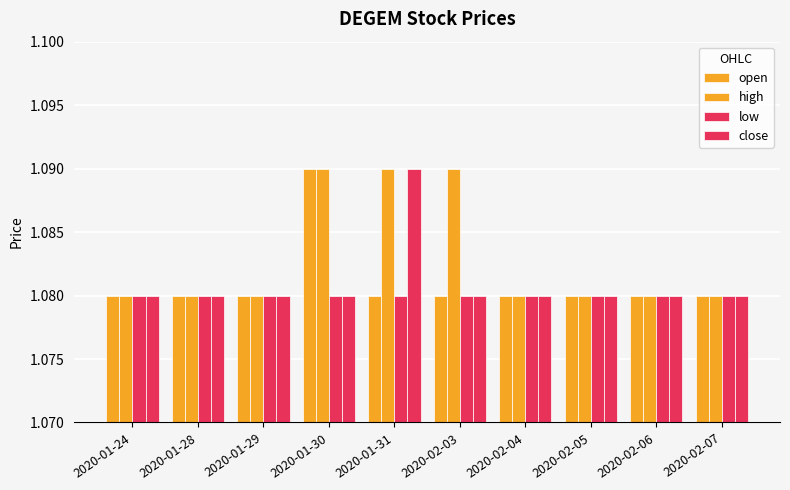

What is the sum of all close values?

10.8